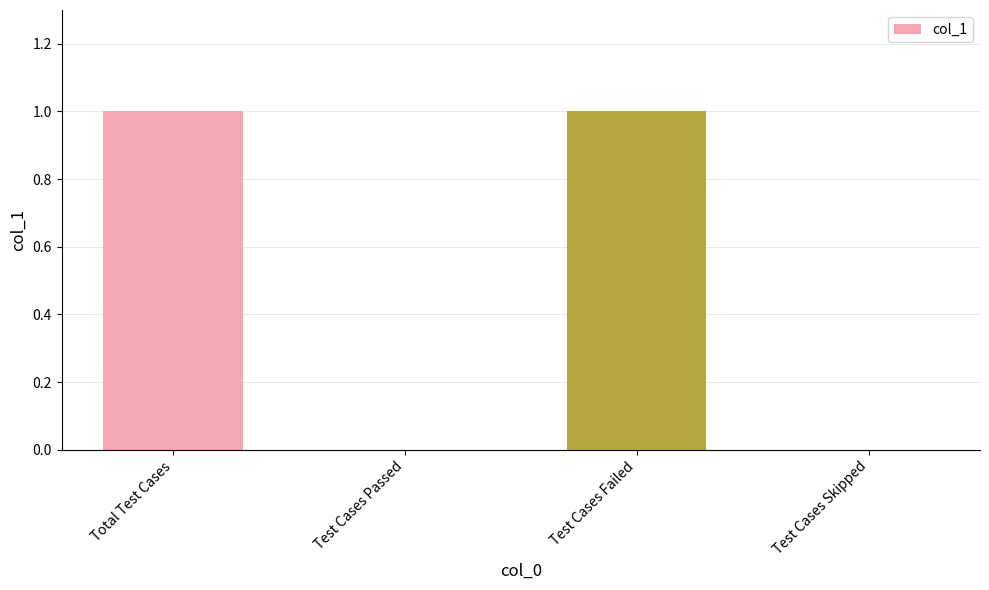

Between Test Cases Failed and Test Cases Passed, which is larger?

Test Cases Failed